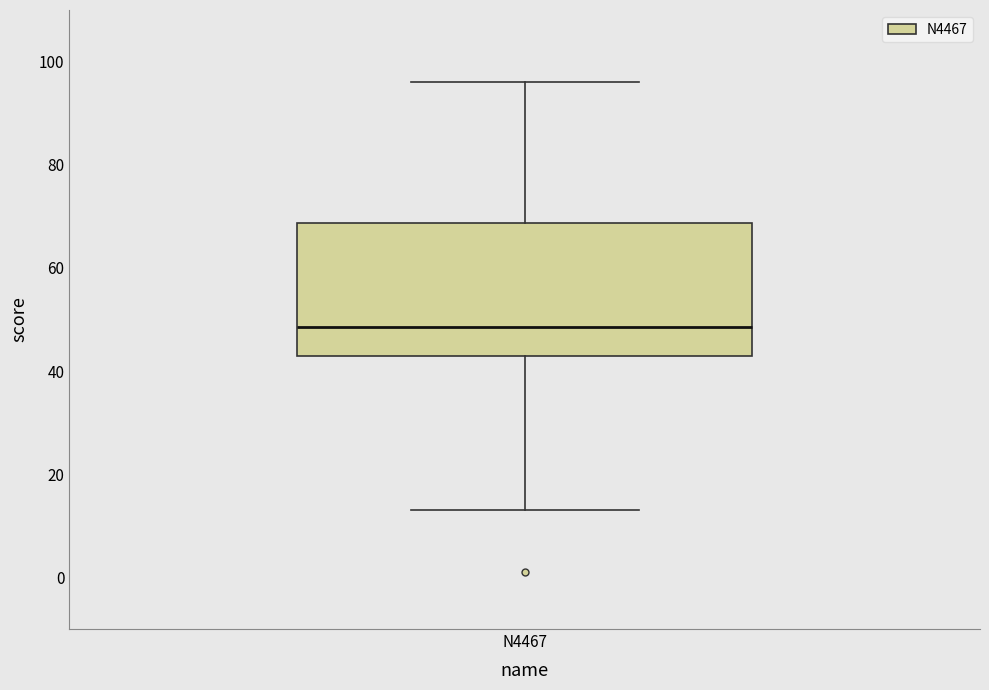

Transcribe this box plot: give where the median line is, the range the box spans, and where the two whiskers end, as read against the y-axis. The values are not printed on the chart, so give them approximately, as read against the axis.

median 48, box 44 to 68, whiskers 14 to 96